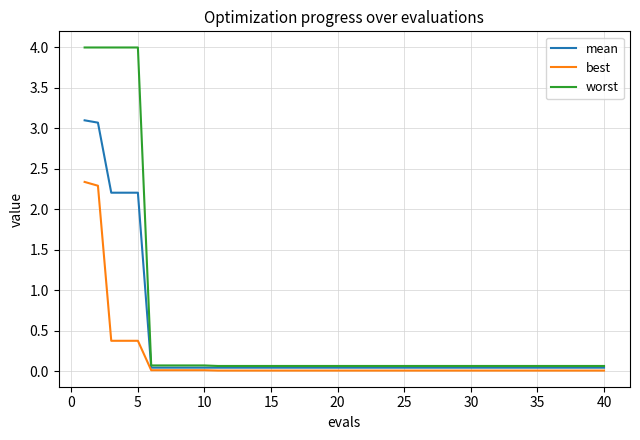

Which series has the largest range (max minus min)?

worst